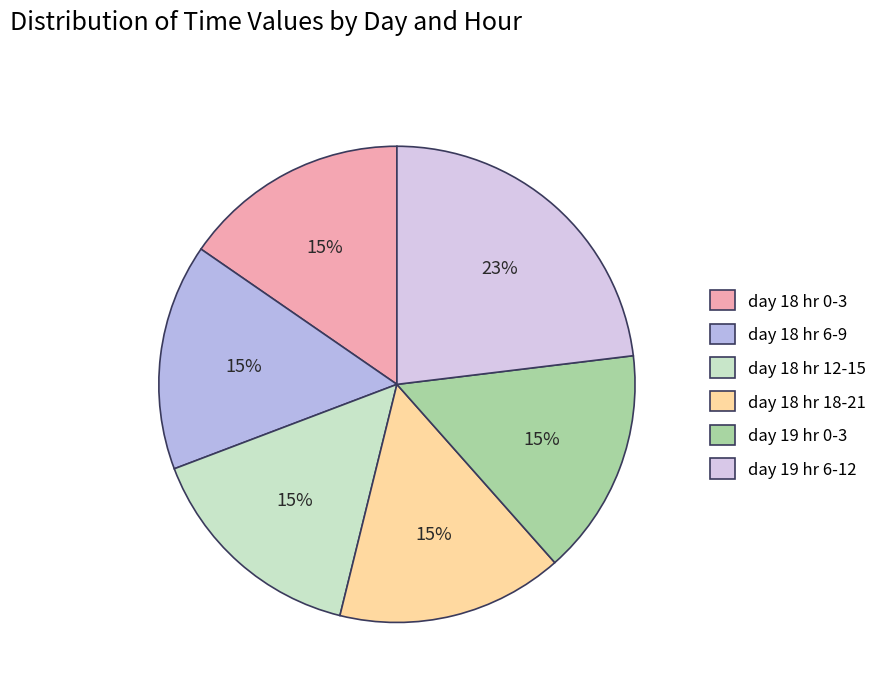

Does any single category account for the majority?

No